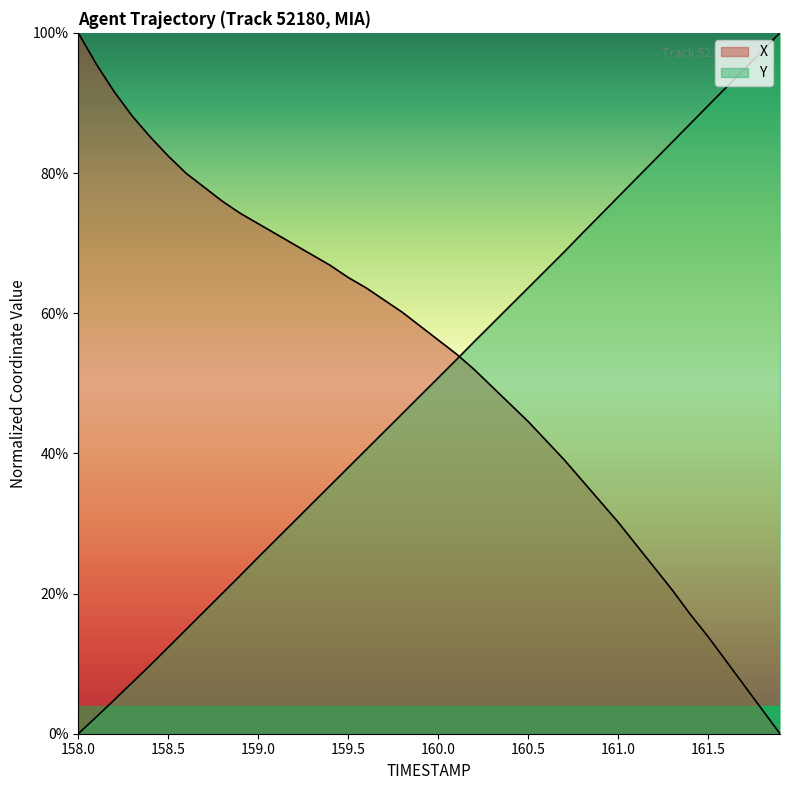

What is the label of the 35th point from the left?

161.4